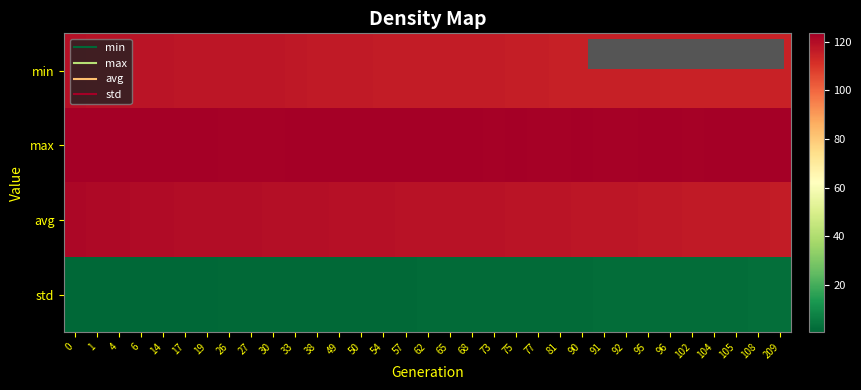

How many series are shown in this chart?

4